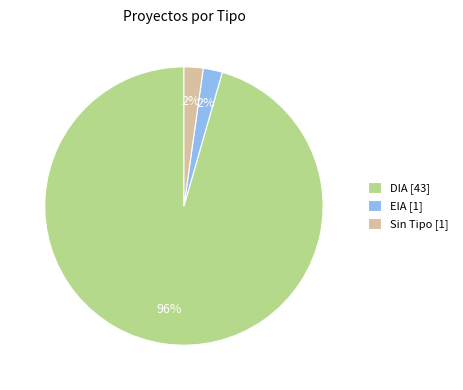

How many slices are in this pie chart?

3